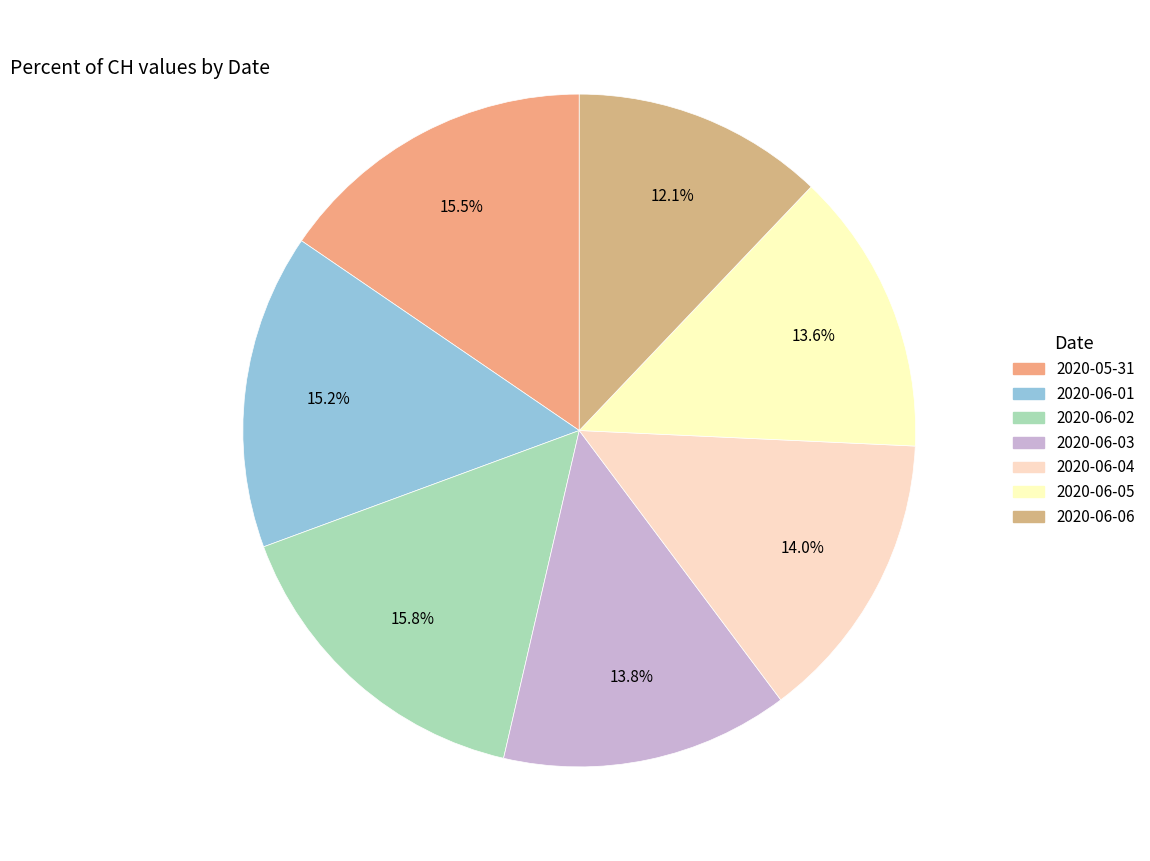

Count the number of slices in the pie.

7